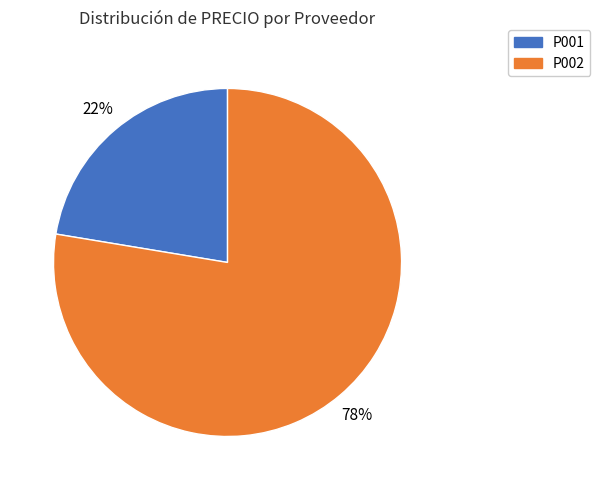

To the nearest percent, what is the average slice percentage?

50%